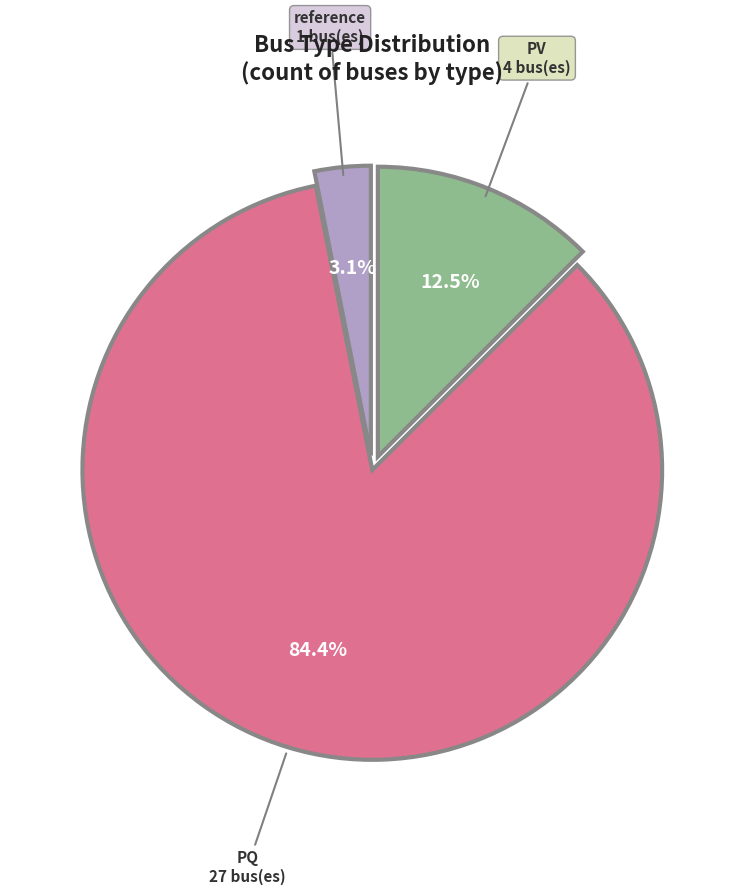

What percentage do PV and reference together represent?

15.6%